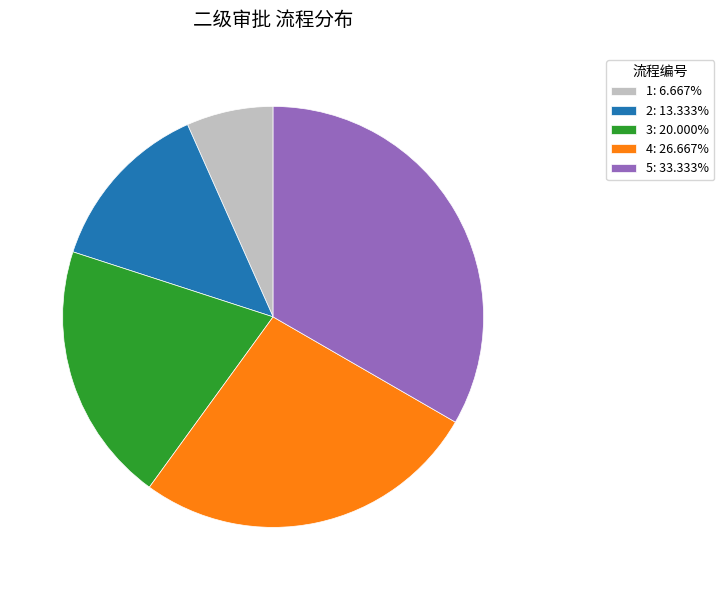

What is the ratio of the value at 4 to the value at 5?

0.8